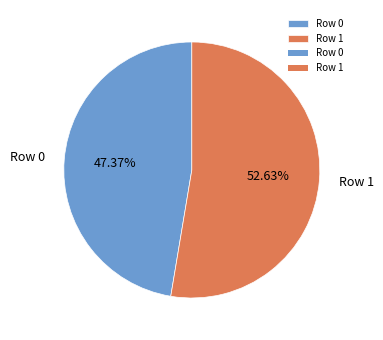

Do Row 0 and Row 1 together represent more than half of the pie?

Yes